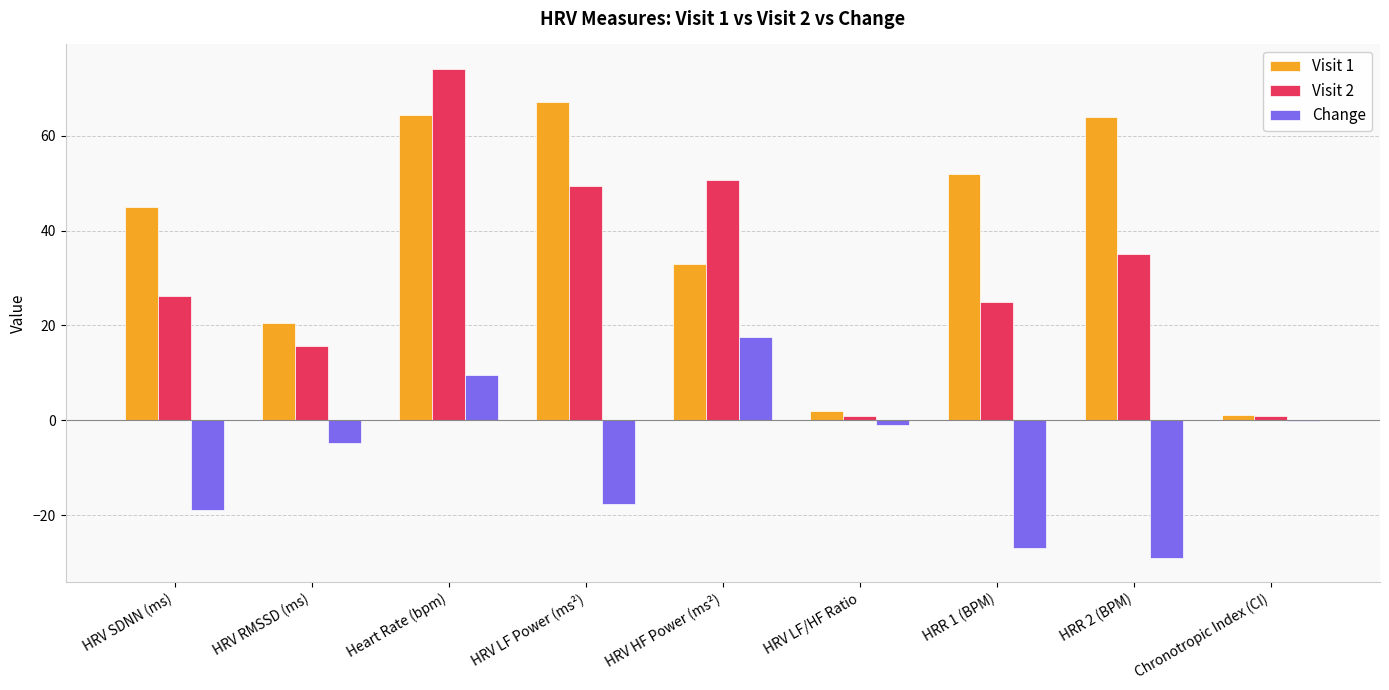

What are all the series names shown in the legend?

Visit 1, Visit 2, Change